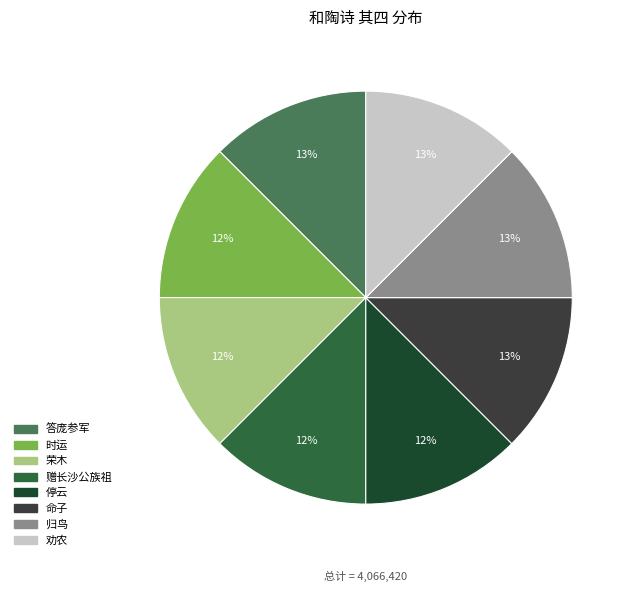

True or false: 赠长沙公族祖 accounts for 12% of the total.

True